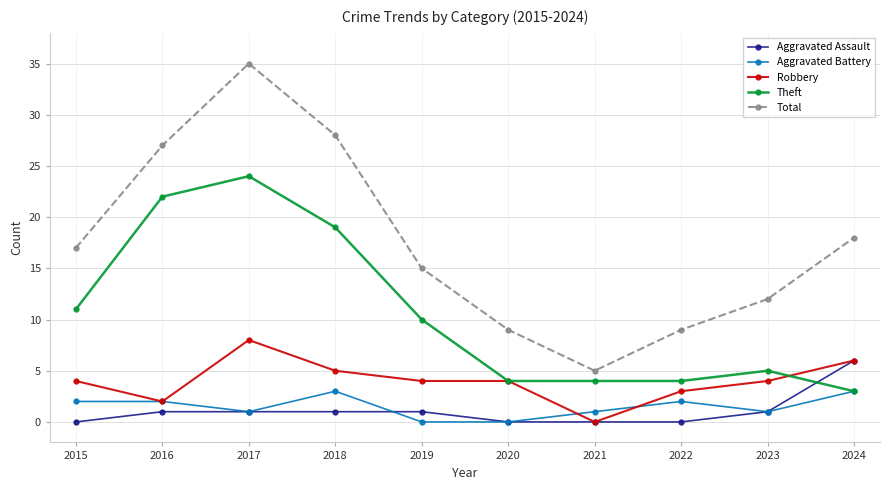

True or false: Total has more than 1 interior local peaks.

False